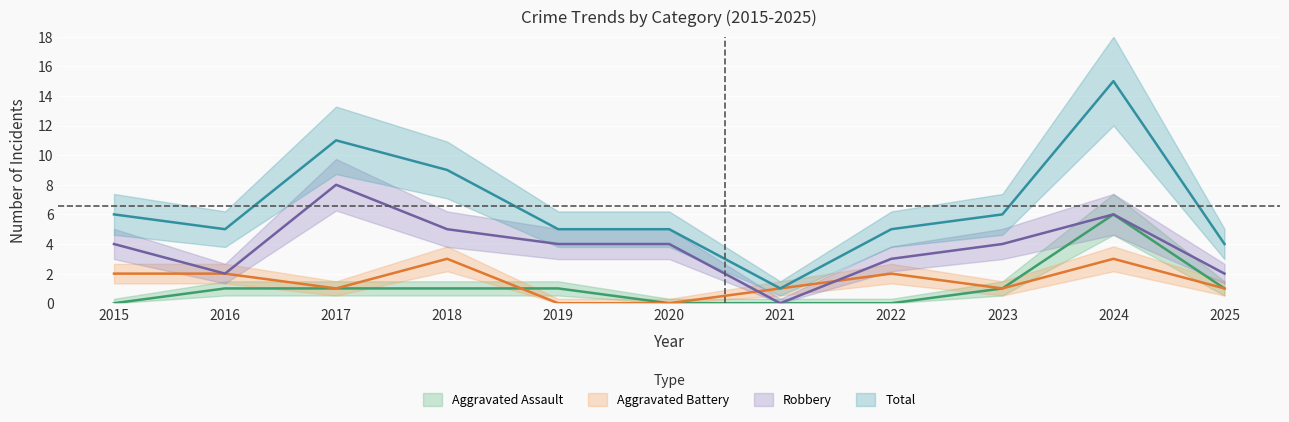

Rank the series by their maximum value, from lowest to highest.

Aggravated Battery, Aggravated Assault, Robbery, Total